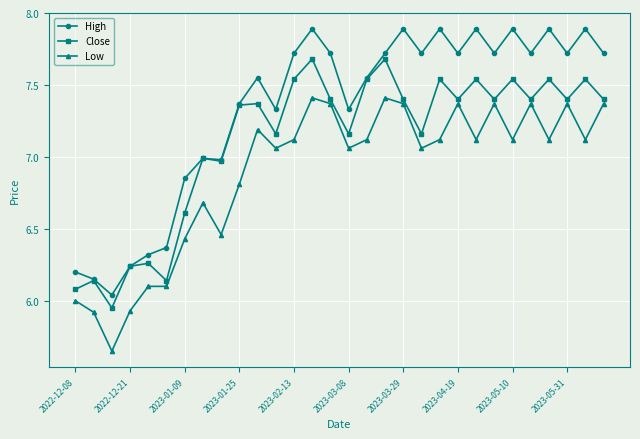

True or false: Low and High intersect in this chart.

False